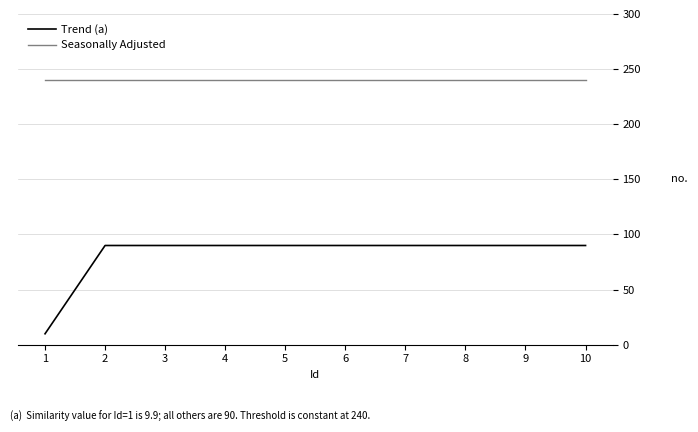

Does the chart have visible grid lines?

Yes